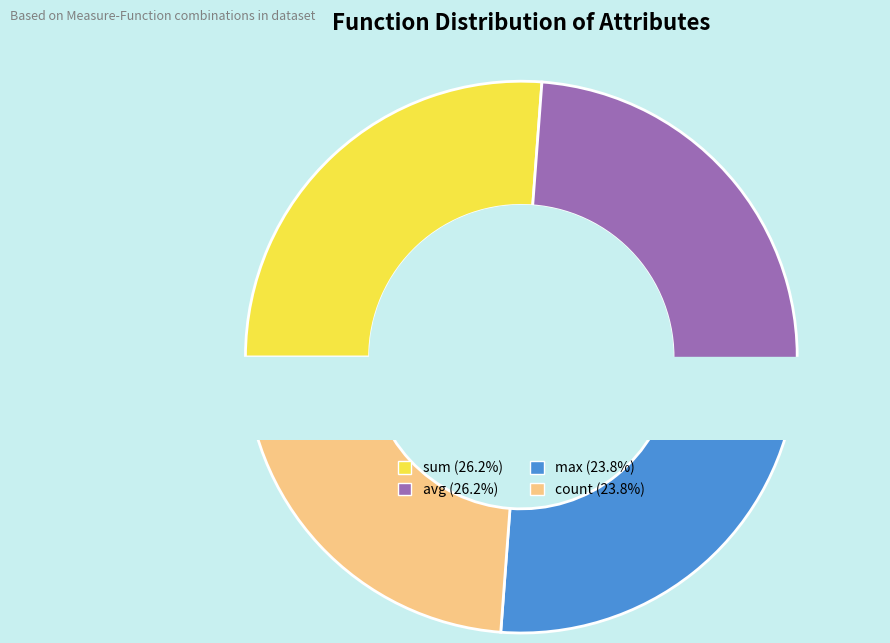

Rank the categories by value from highest to lowest.

sum, avg, max, count